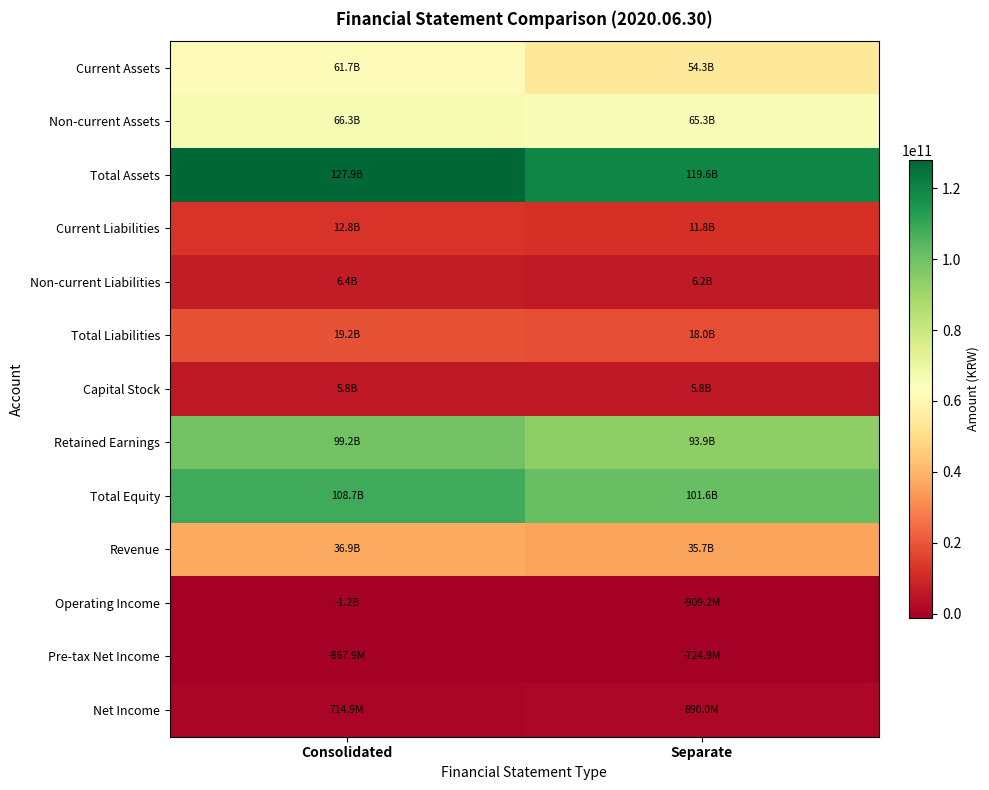

How many data points does each series have?

2